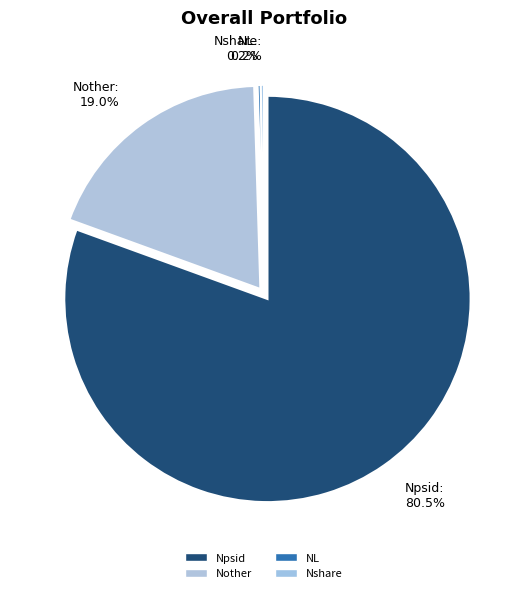

The Npsid slice represents 81% of the pie. True or false?

True